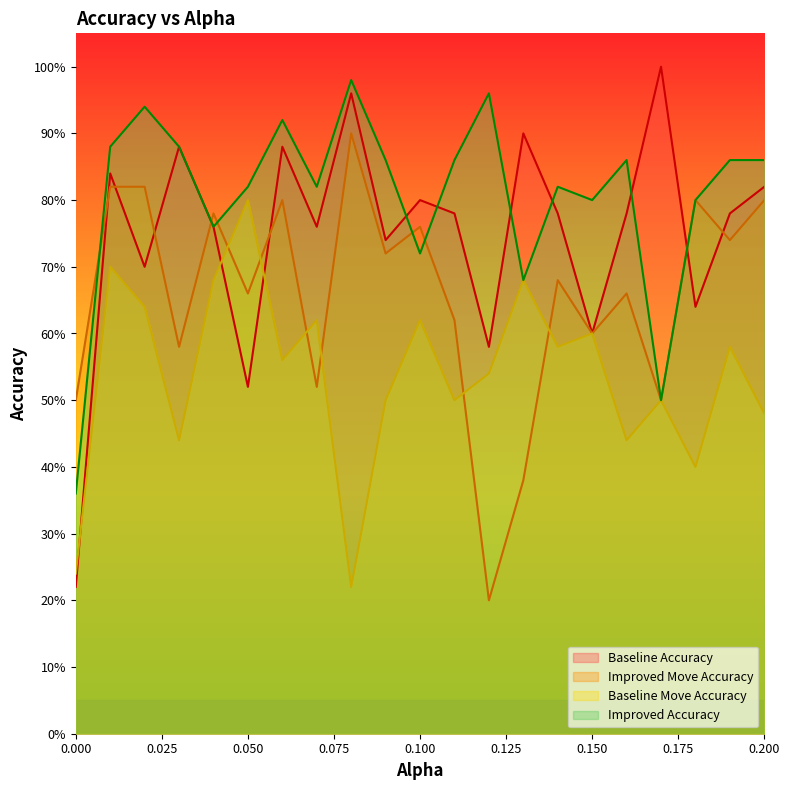

True or false: Improved Accuracy and Baseline Move Accuracy cross at least once.

False